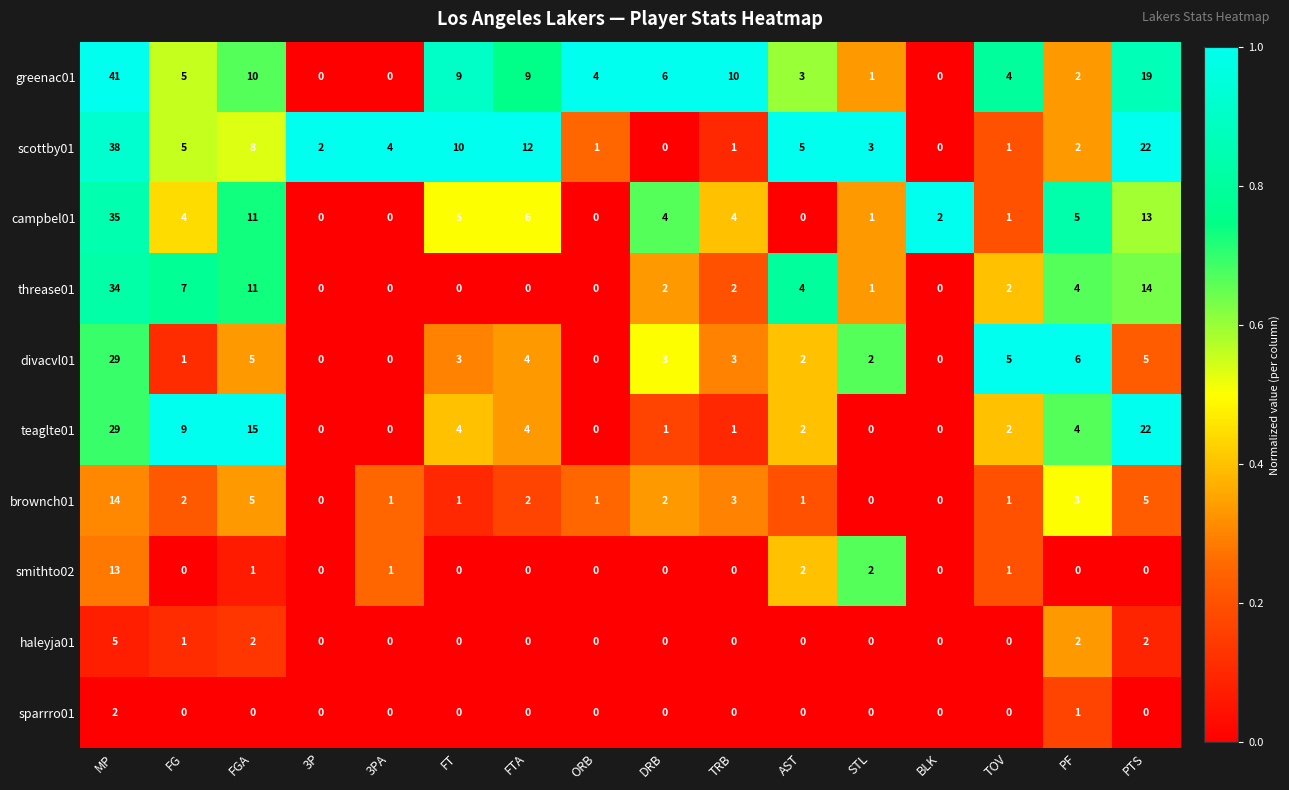

What is the highest value of the smithto02 series?

13